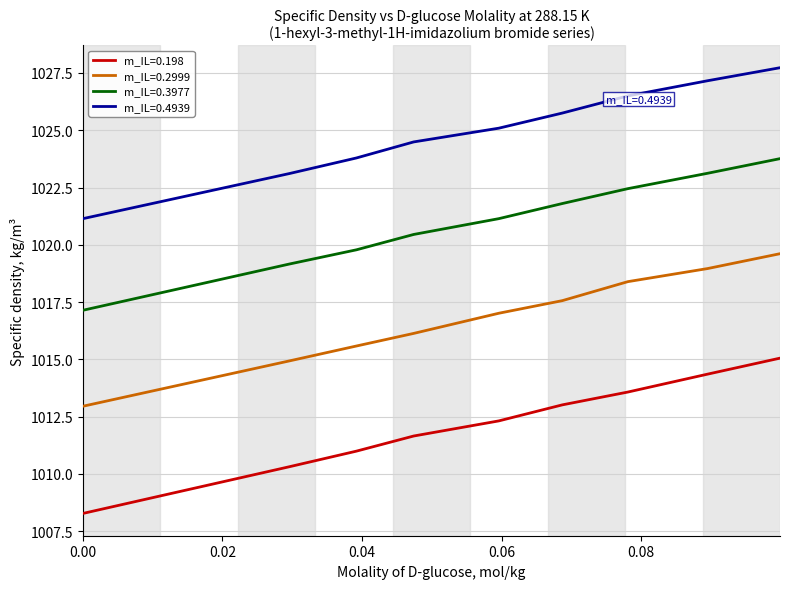

What is the maximum value shown in the chart?

1027.7